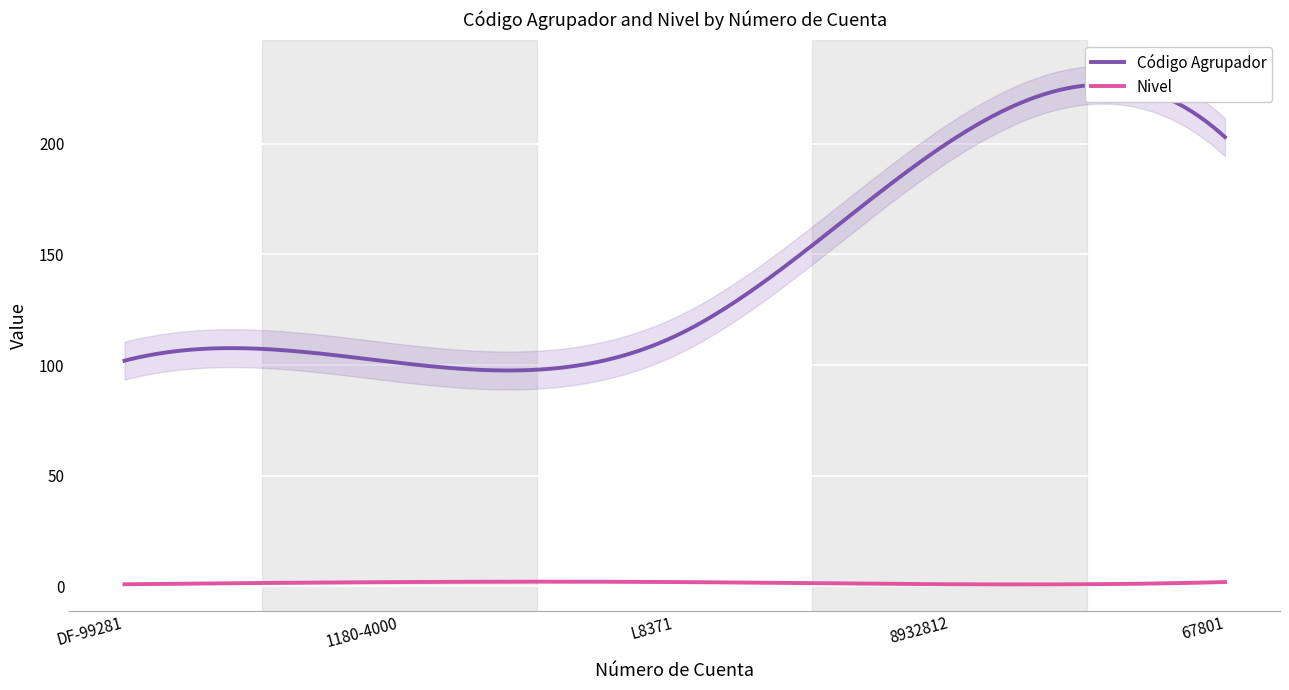

What is the average value of the Código Agrupador series?

144.0